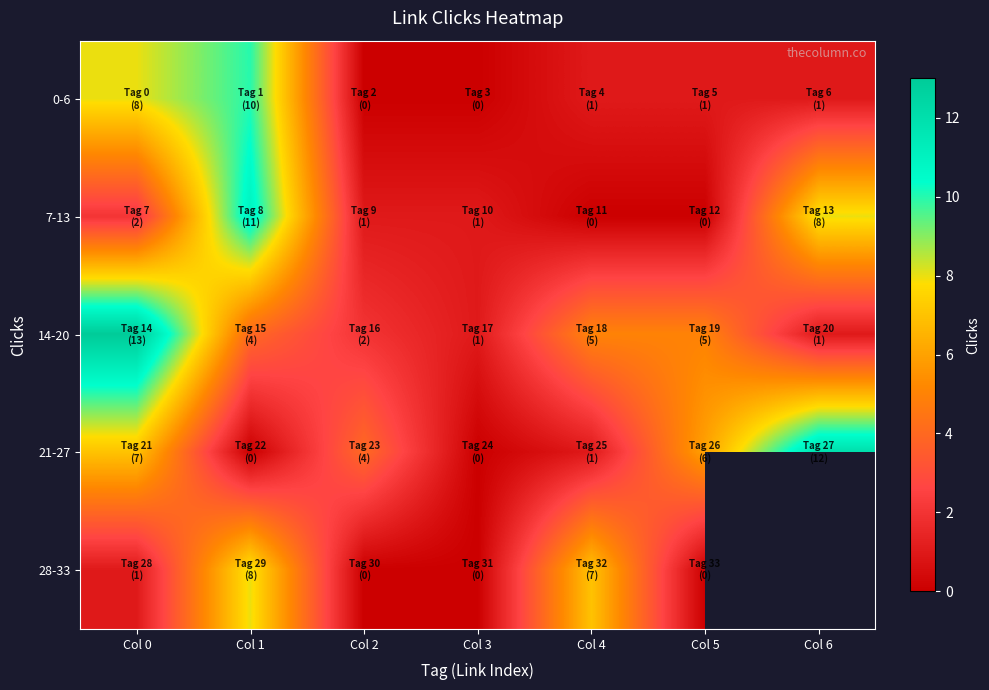

At which category does the chart reach its peak across all series?

Col 0